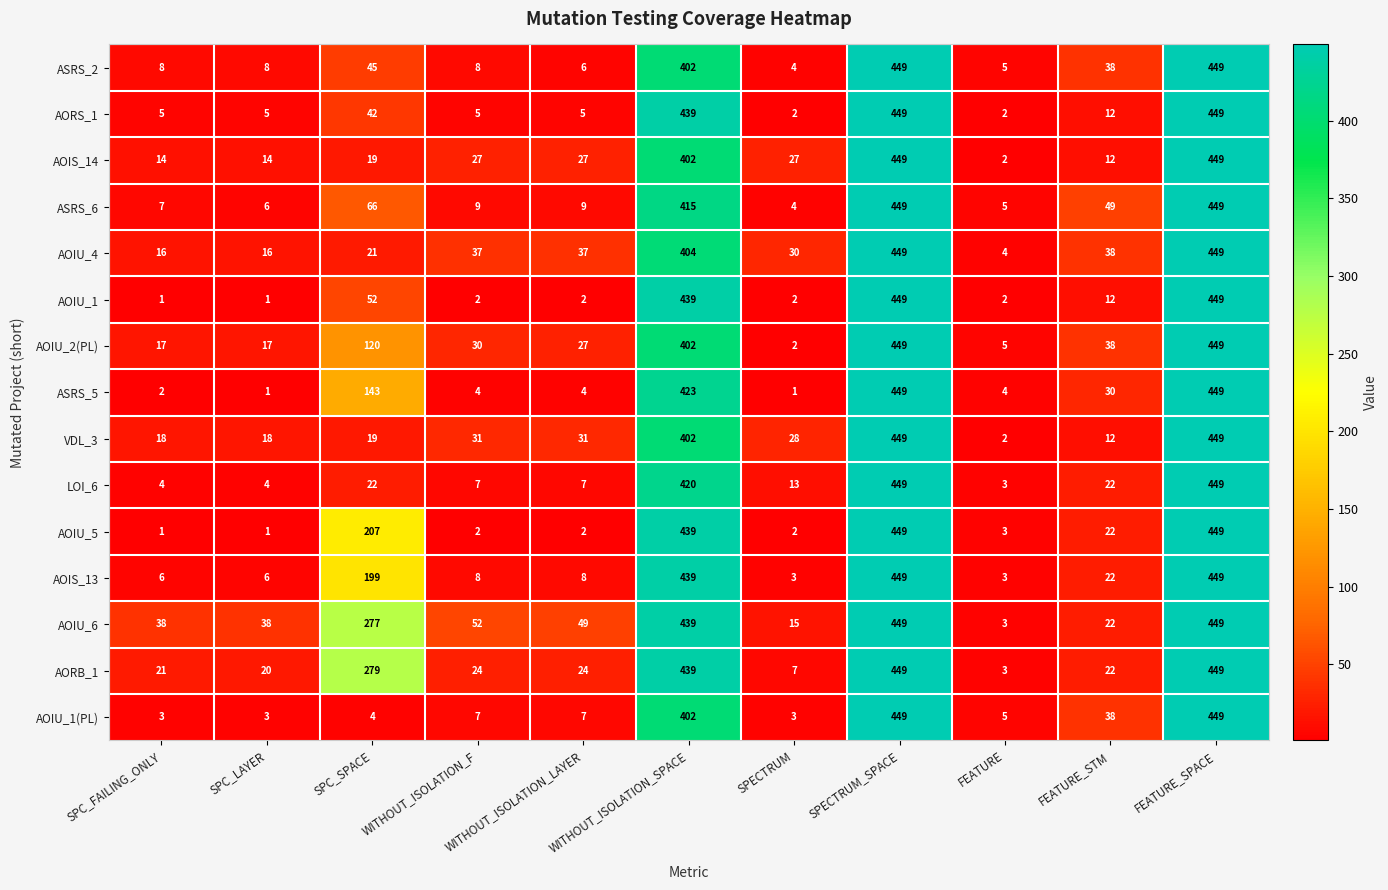

Is the value of AOIS_14 at WITHOUT_ISOLATION_SPACE greater than the value of AOIU_4 at SPC_SPACE?

Yes